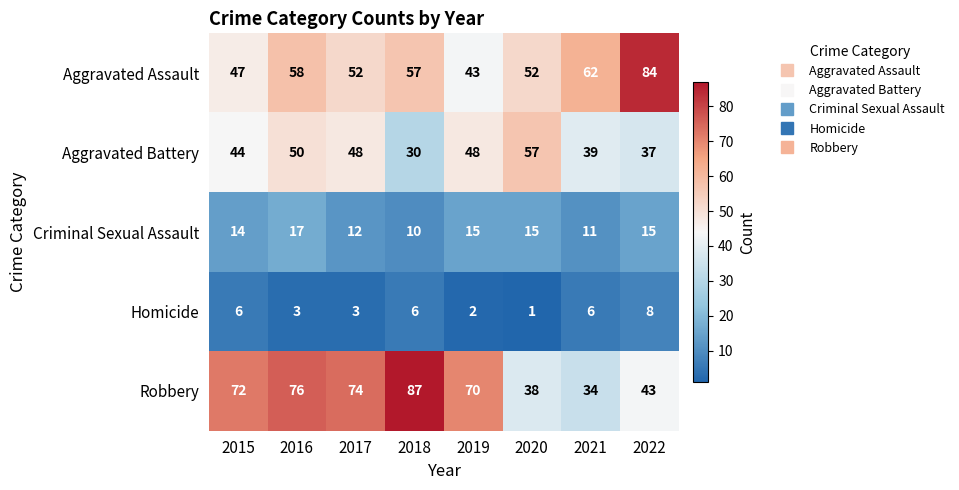

The Aggravated Assault series shows 62 at 2021. True or false?

True